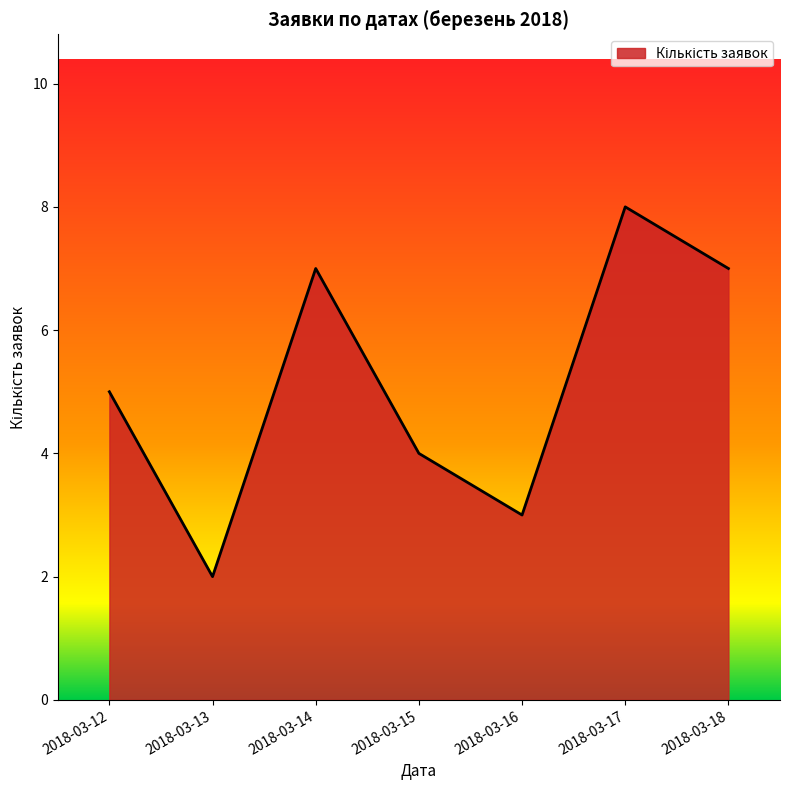

What is the change in value from 2018-03-16 to 2018-03-17?

+5